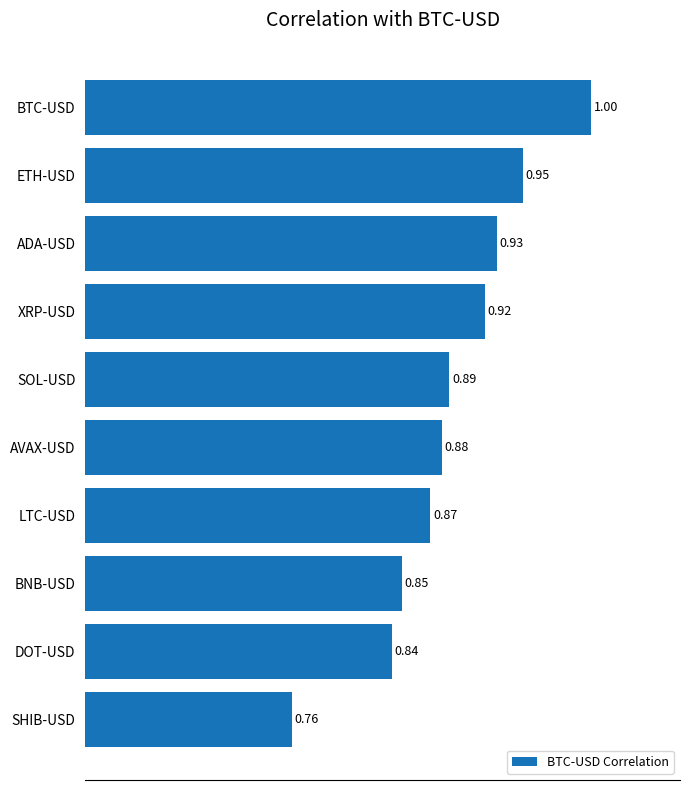

Which has a higher value, SHIB-USD or ETH-USD?

ETH-USD